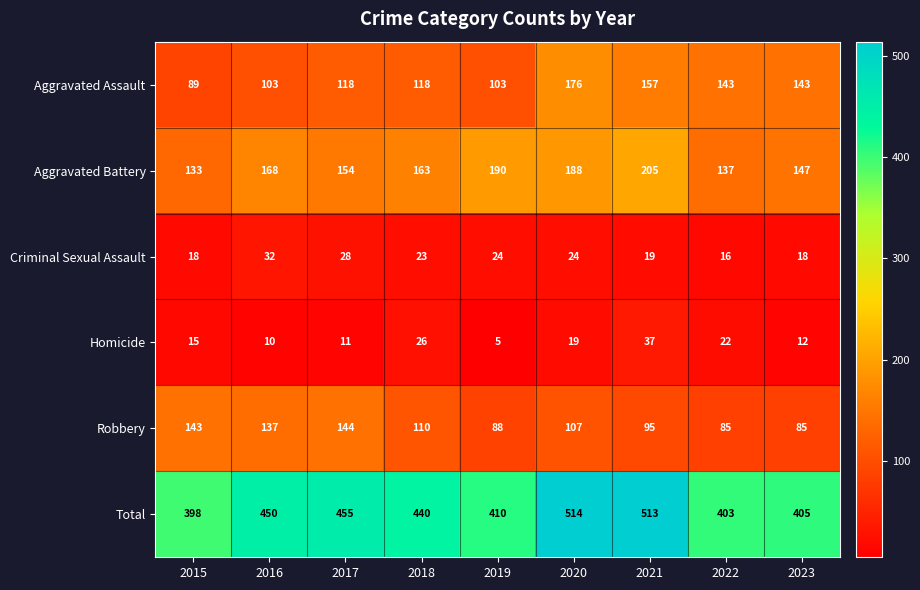

At 2023, list the series in order from smallest to largest.

Homicide, Criminal Sexual Assault, Robbery, Aggravated Assault, Aggravated Battery, Total